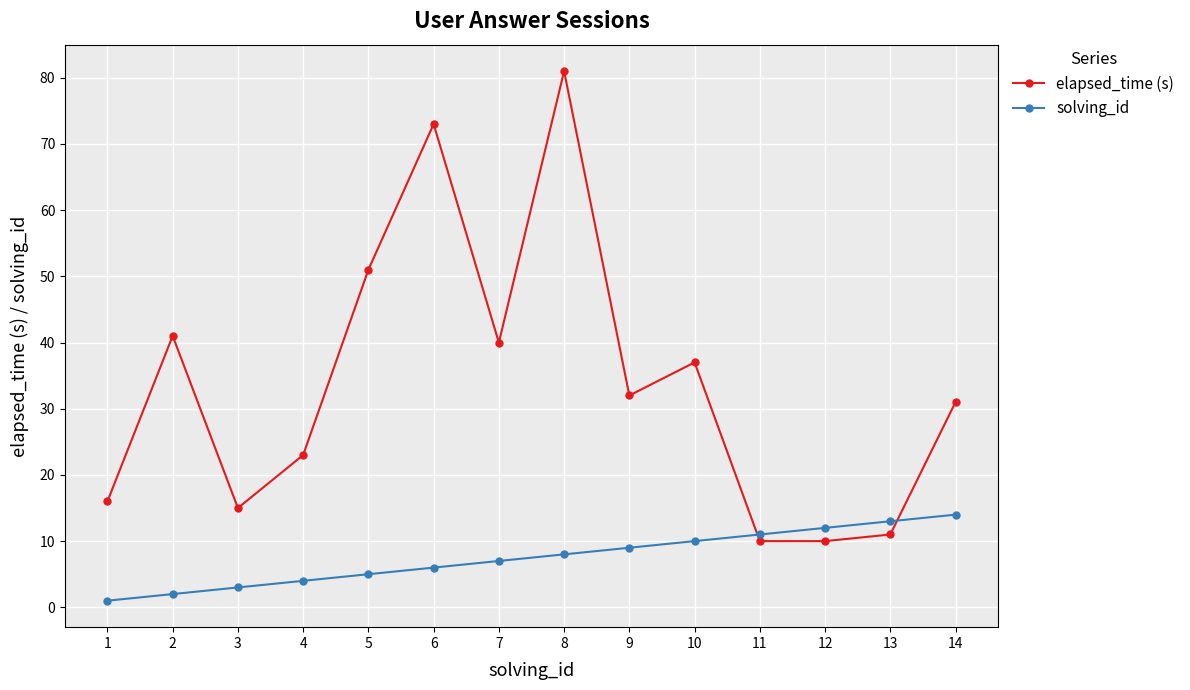

Rank the series by their maximum value, from lowest to highest.

solving_id, elapsed_time (s)